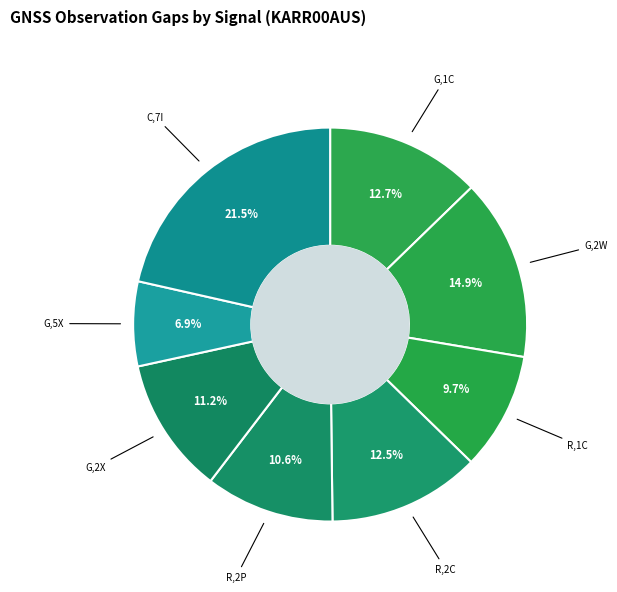

Which category has the biggest portion of the pie?

C,7I